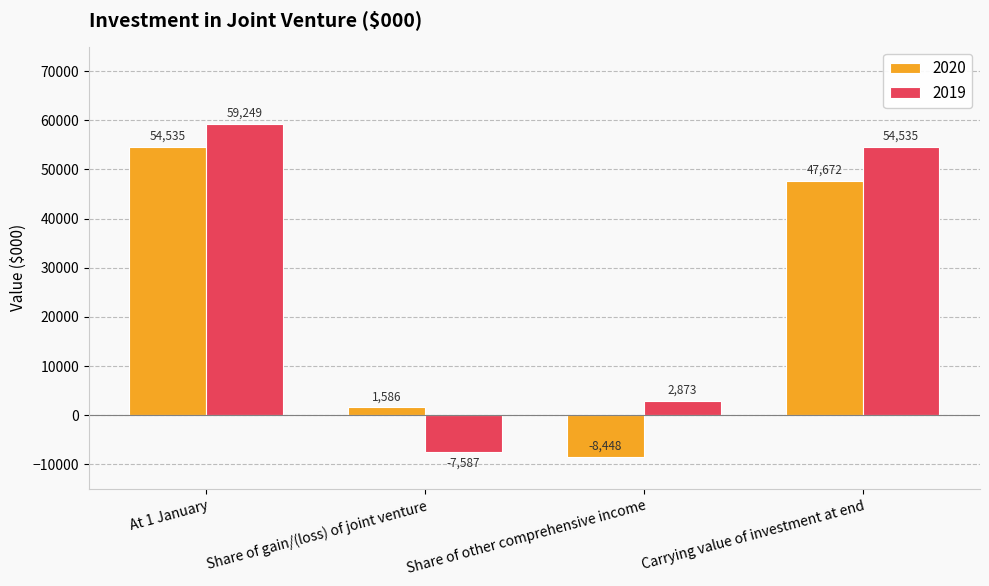

What is the label of the 3rd bar from the left?

Share of other comprehensive income